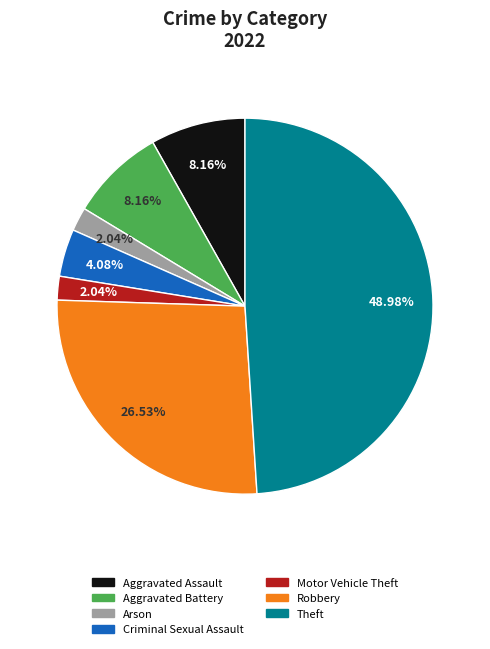

To the nearest percent, what is the average slice percentage?

14%